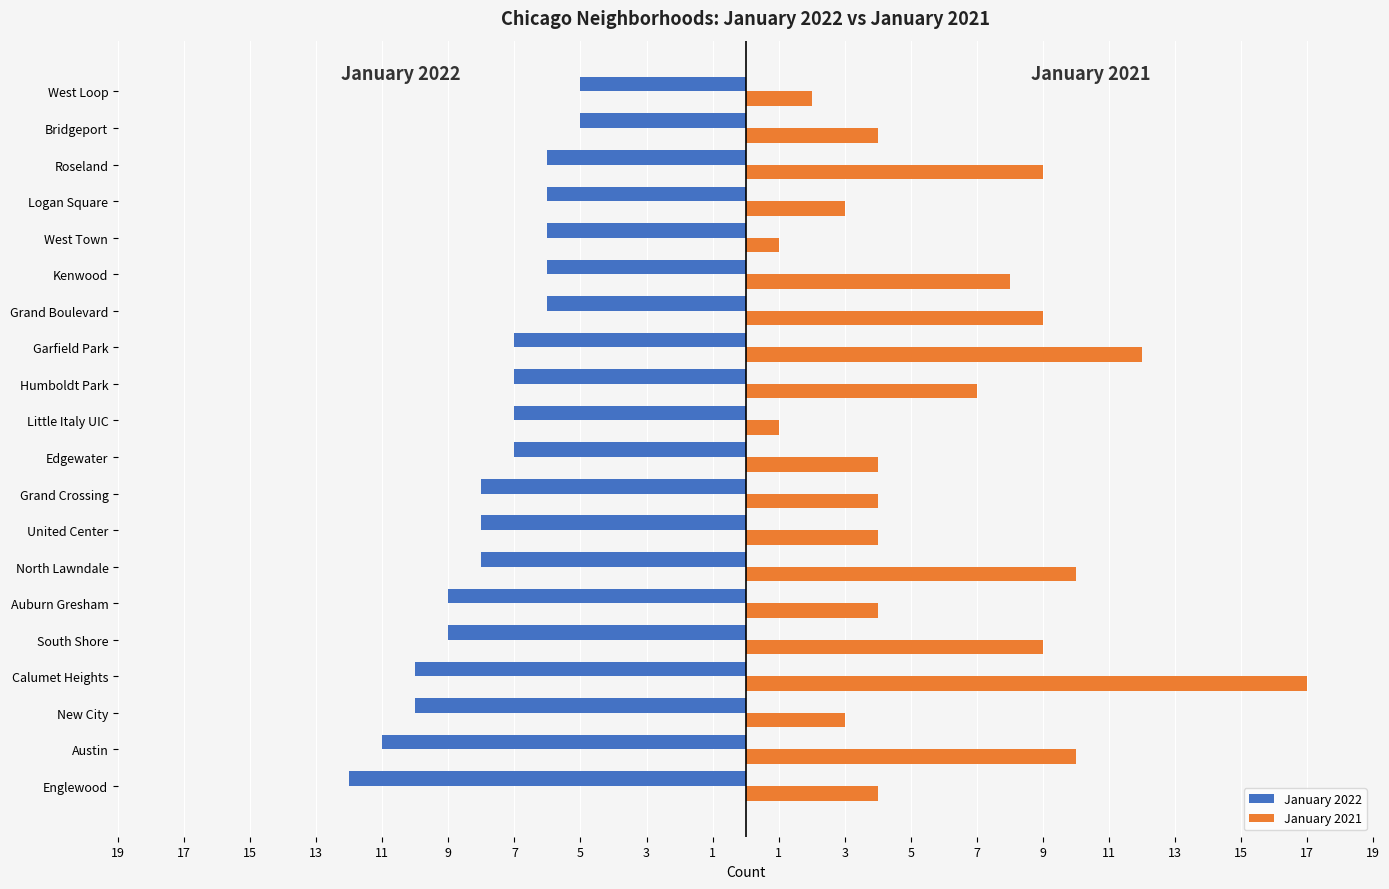

What is the difference between the maximum and minimum values in the January 2022 series?

7